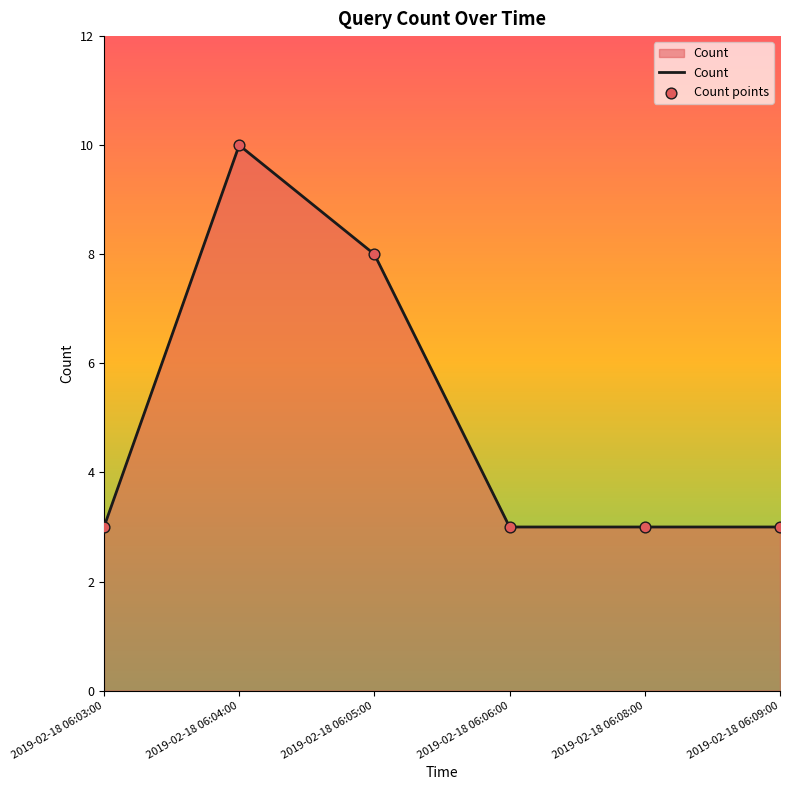

Between 2019-02-18 06:06:00 and 2019-02-18 06:05:00, which is larger?

2019-02-18 06:05:00